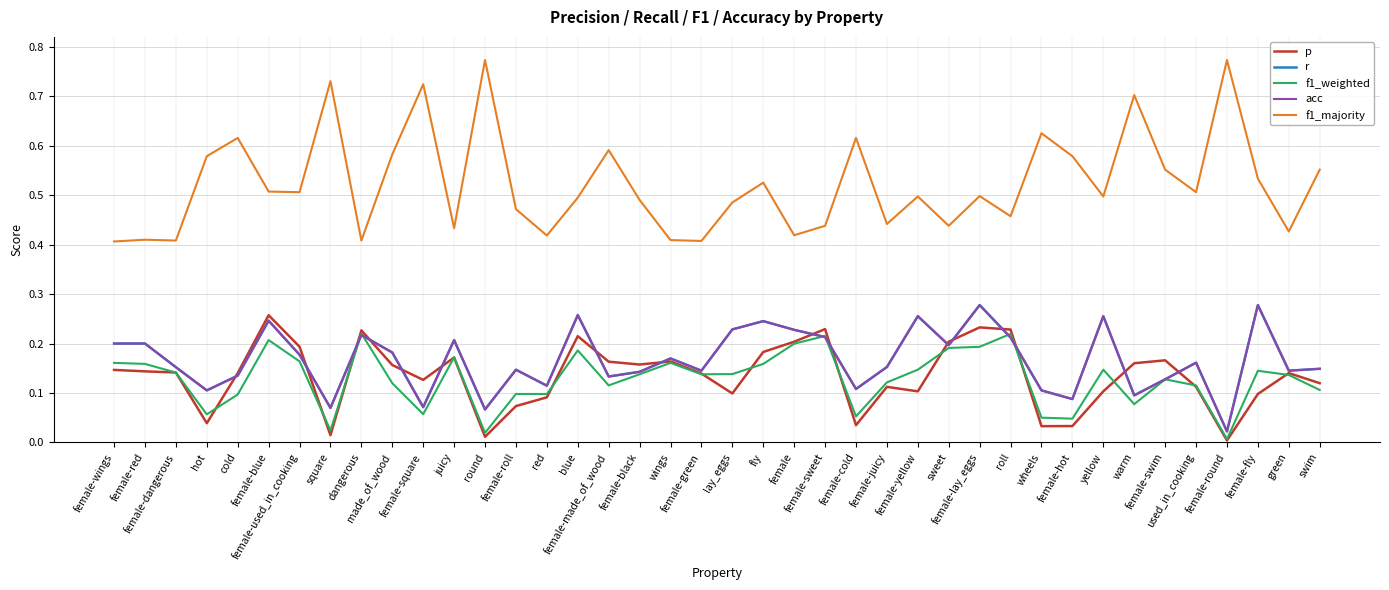

Where is the first local minimum for r?

hot